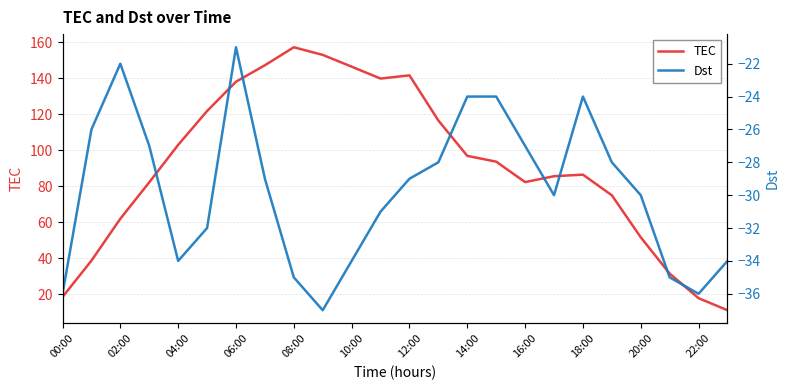

True or false: TEC has a value of 54.4 at 12:00.

False